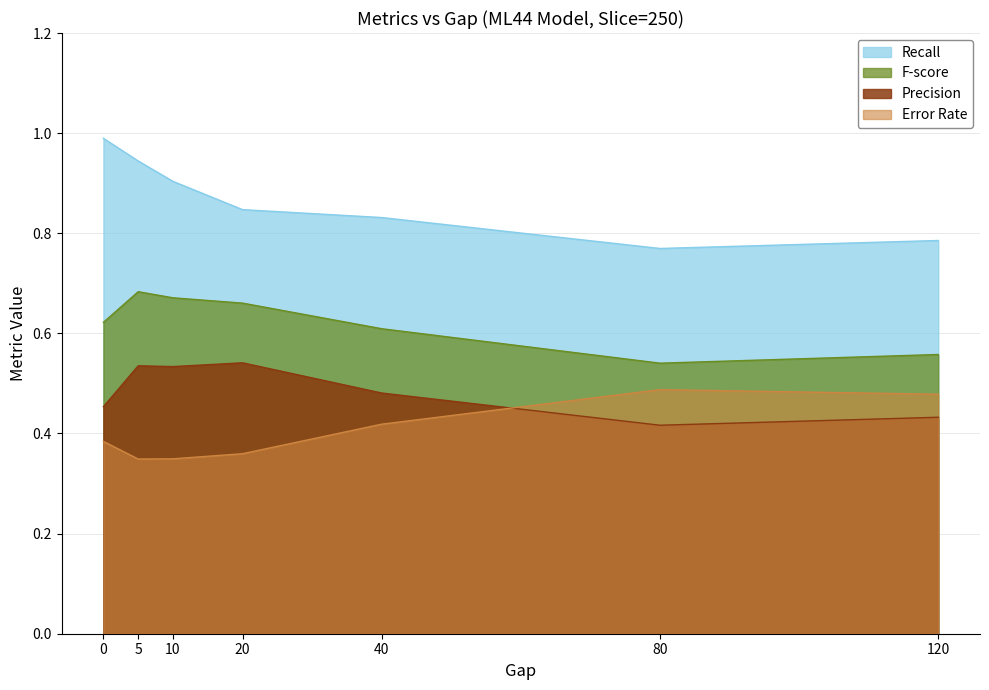

List the labels in order of Recall value, largest first.

0, 5, 10, 20, 40, 120, 80